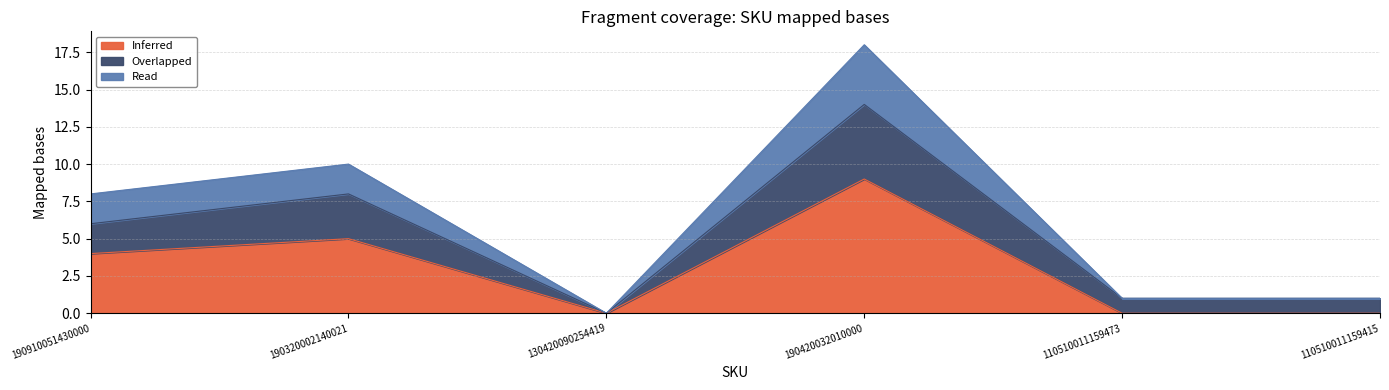

Rank the series by their average value, from lowest to highest.

Inferred, Overlapped, Read